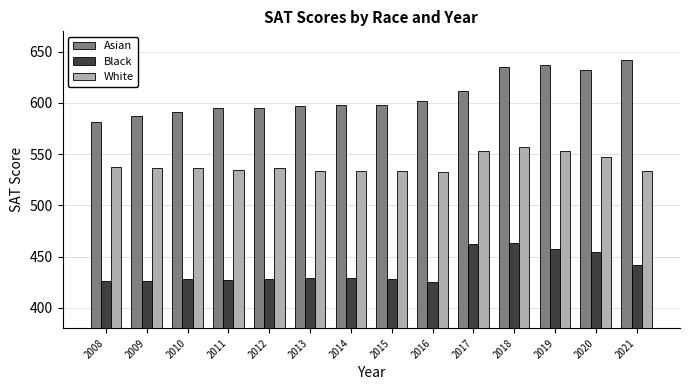

How many bars are there in total?

42